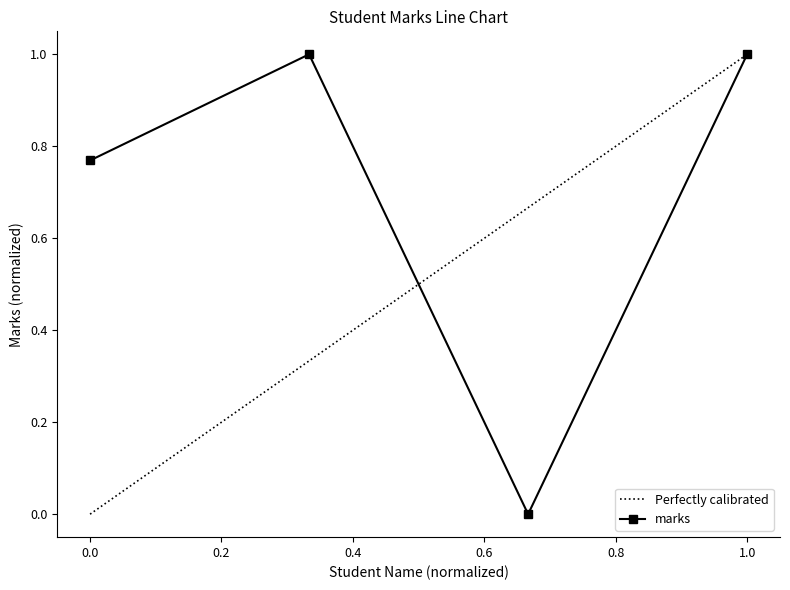

The value of marks at 1.0 is 1.0. True or false?

True